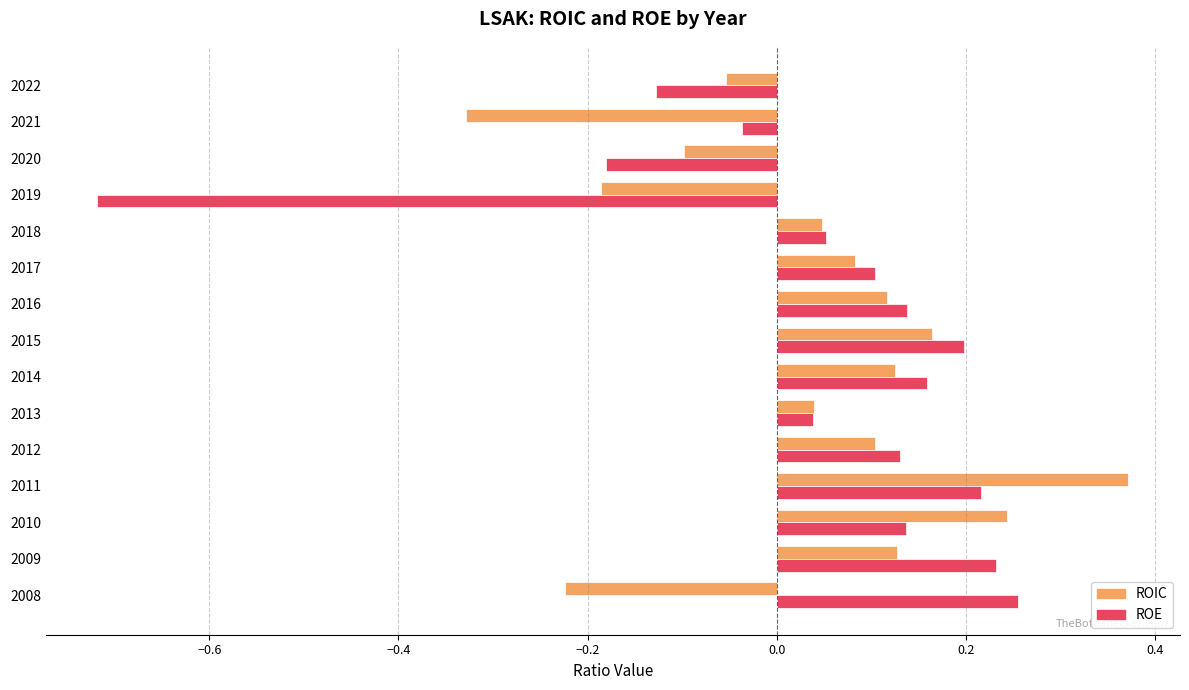

At how many categories does at least one series exceed 0?

11